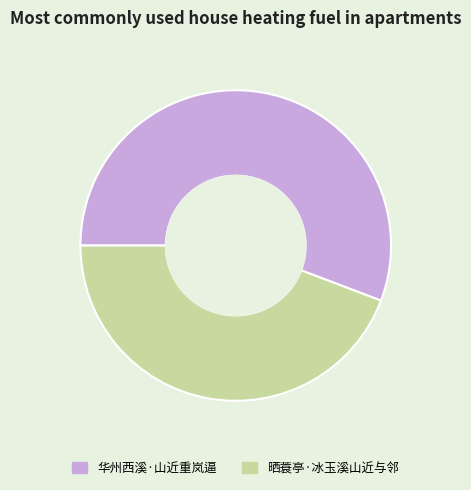

The 华州西溪·山近重岚逼 slice represents 41% of the pie. True or false?

False